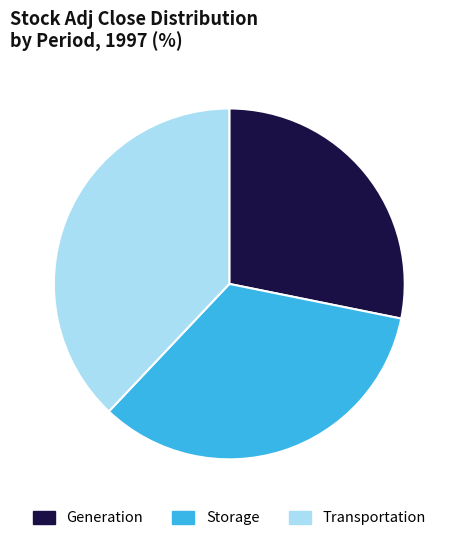

Is the sum of Storage and Transportation greater than half?

Yes